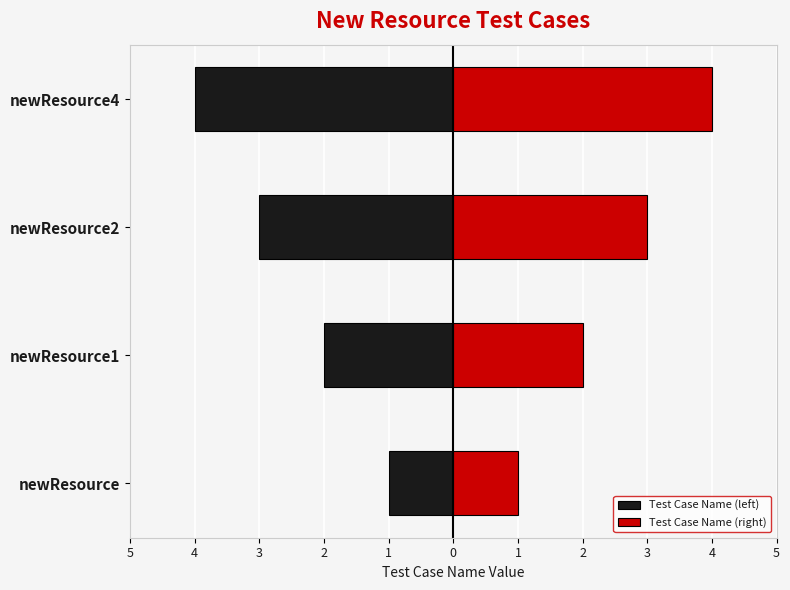

What is the sum of all Test Case Name (right) values?

10